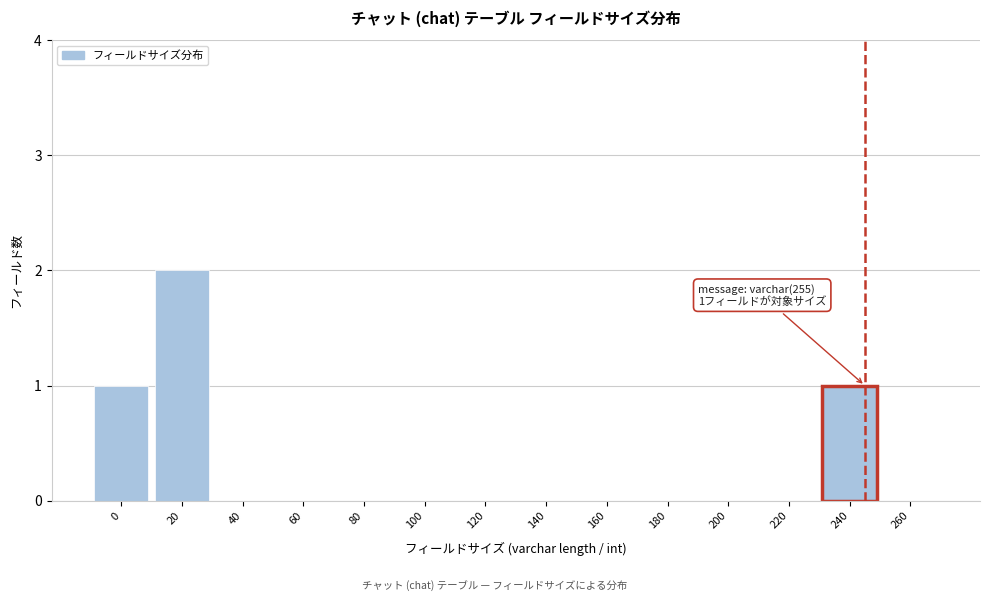

Reading left to right, transcribe all the data shown in this chart.

0=1	20=2	40=0	60=0	80=0	100=0	120=0	140=0	160=0	180=0	200=0	220=0	240=1	260=0